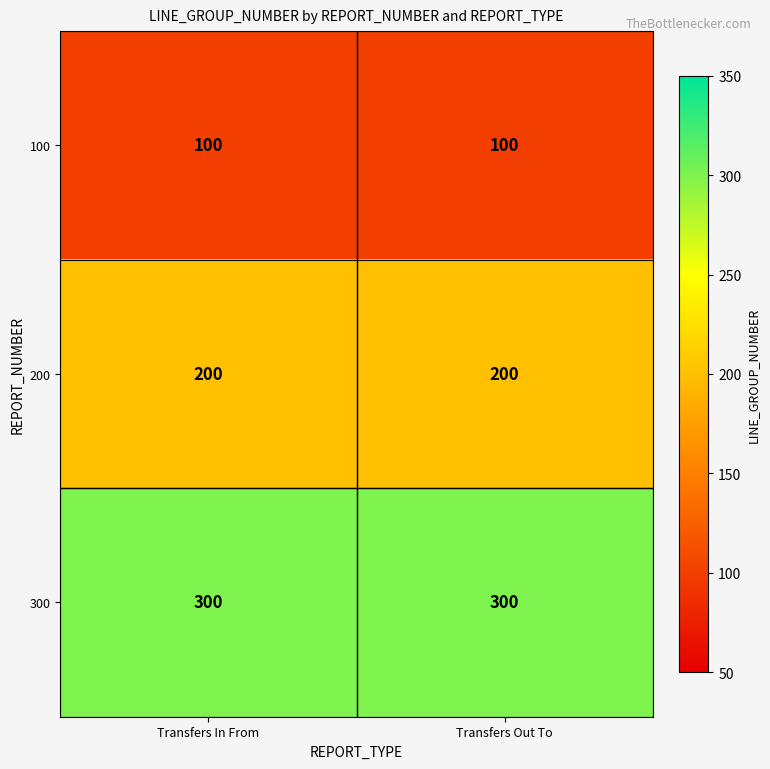

What is the spread (max minus min) of values at Transfers Out To?

200